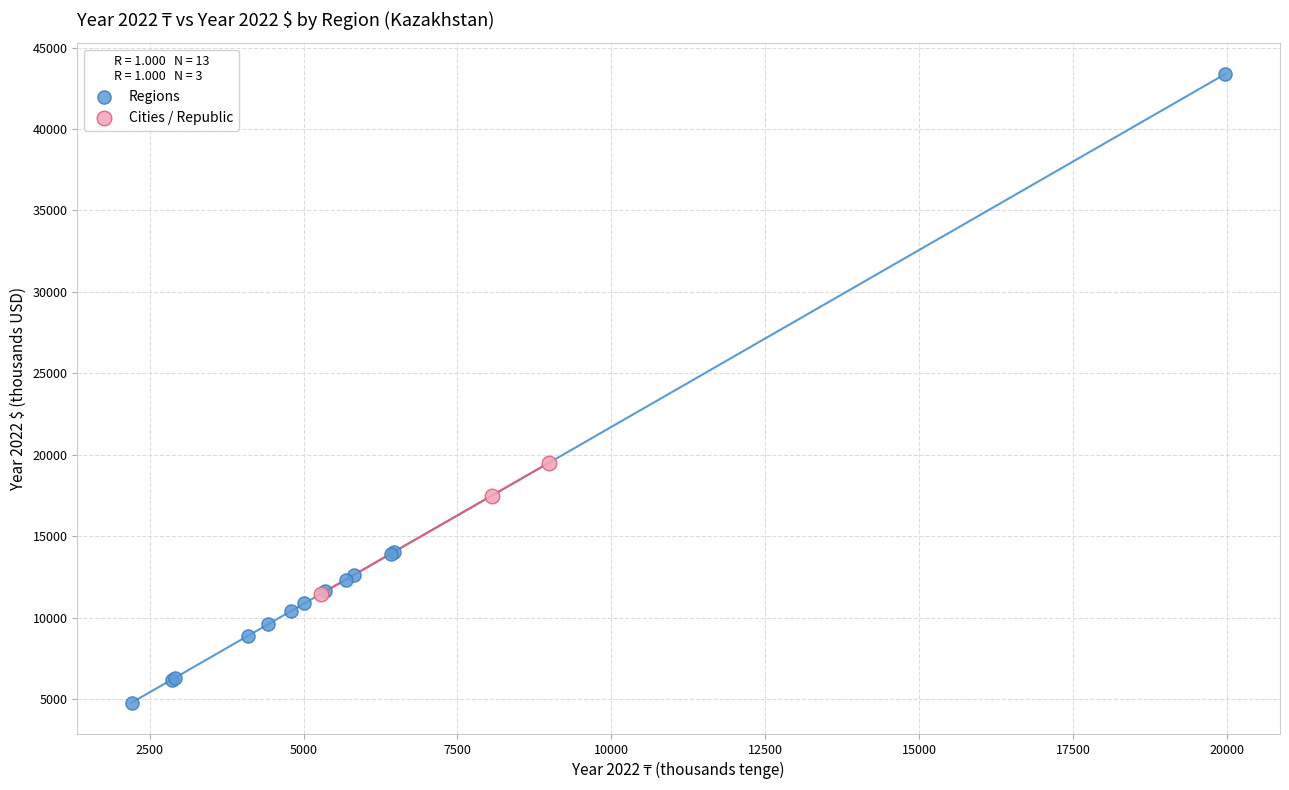

What are all the series names shown in the legend?

Regions, Cities / Republic